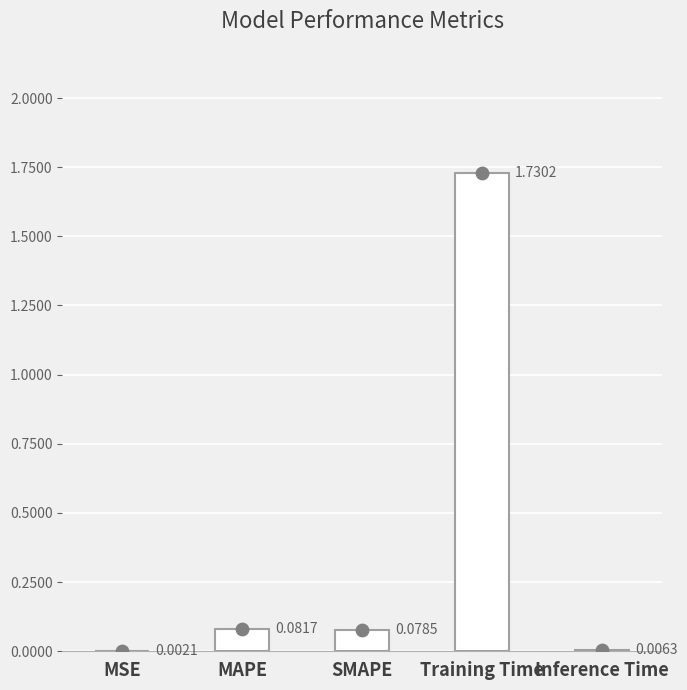

What is the change in value from MSE to SMAPE?

+0.1